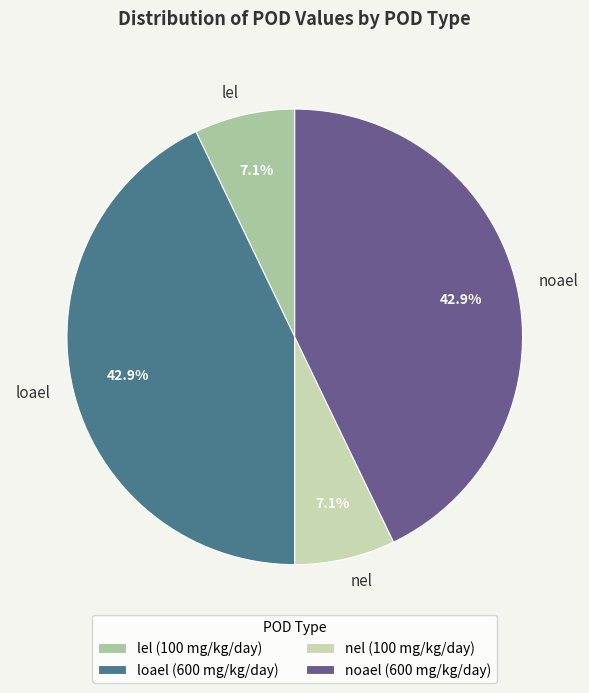

Does any single category account for the majority?

No